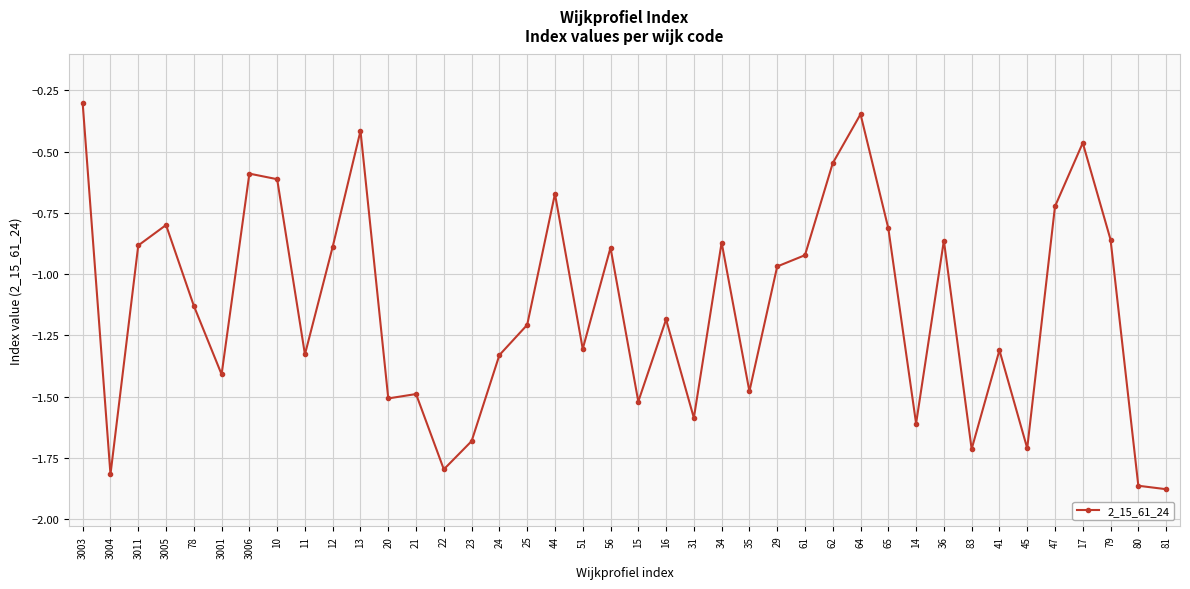

Which category has the highest value across all series?

3003